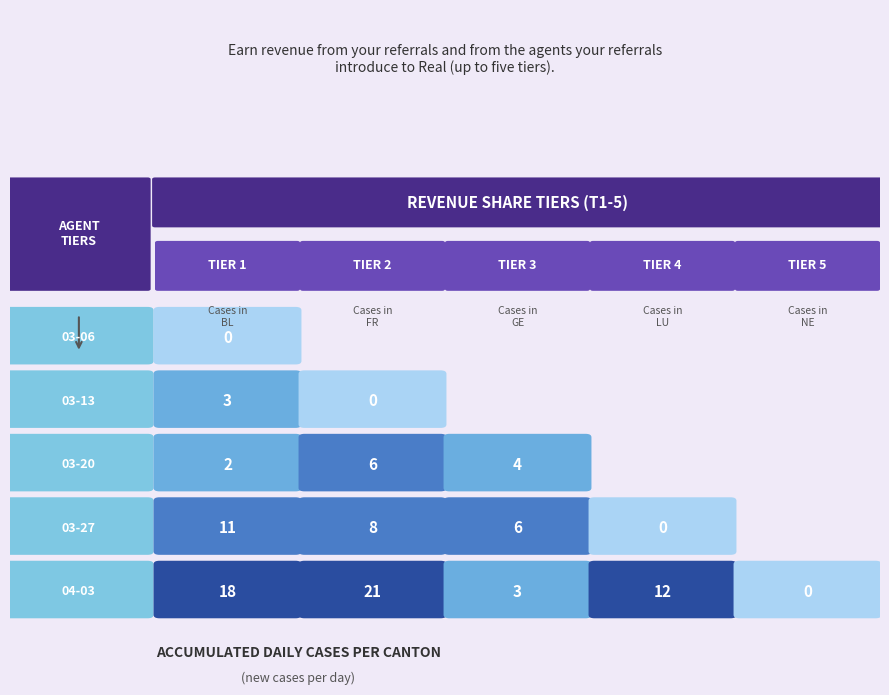

Rank the series by their maximum value, from lowest to highest.

2020-03-06, 2020-03-13, 2020-03-20, 2020-03-27, 2020-04-03